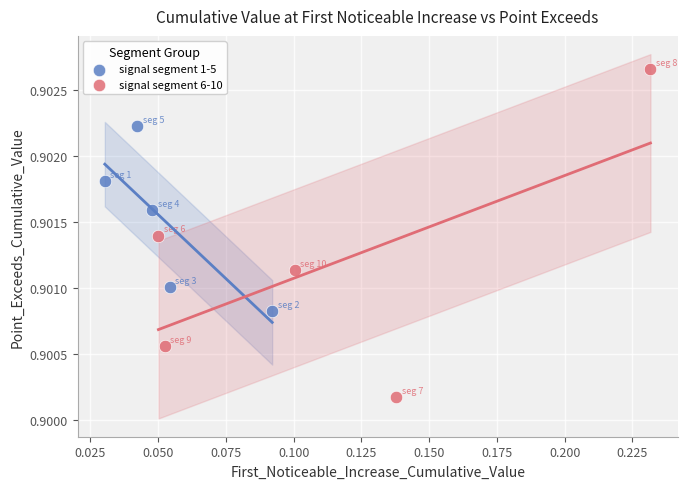

Which series has the widest spread of Y values?

signal segment 6-10